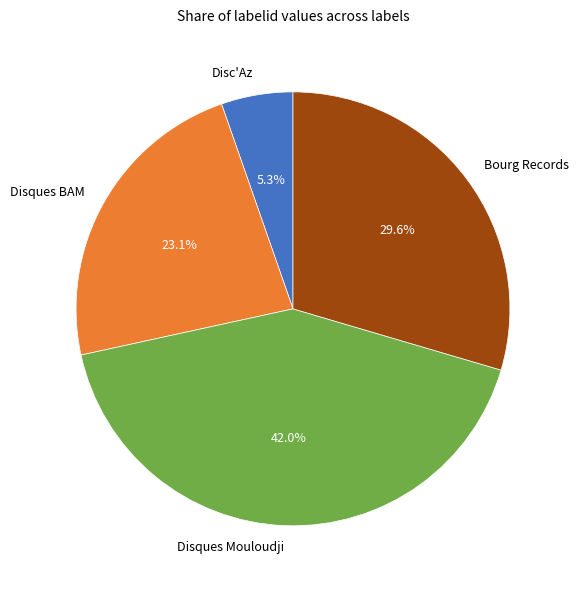

Rank the categories by value from lowest to highest.

Disc'Az, Disques BAM, Bourg Records, Disques Mouloudji